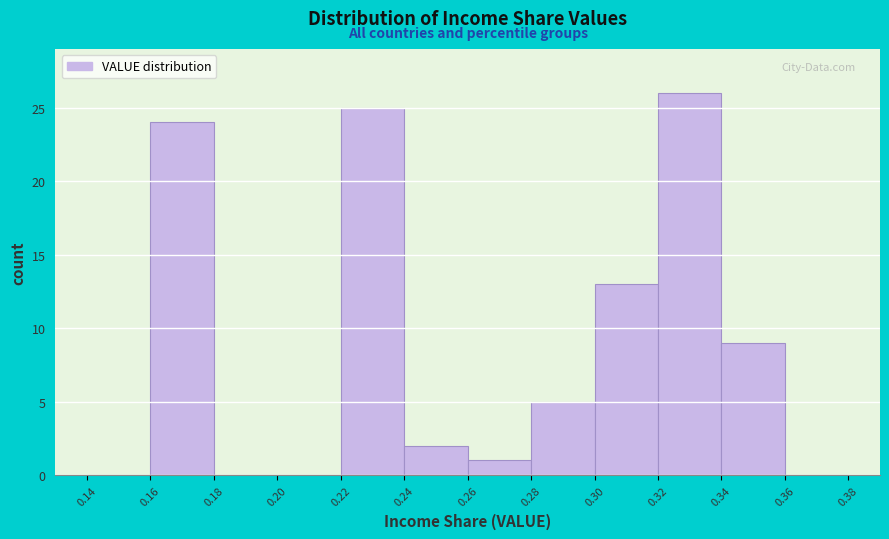

Reading left to right, transcribe this chart: for each bar, give the range it covers on the x-axis and its height. The values are not printed on the chart, so give them approximately, as read against the axis.

0.14 to 0.16: 0
0.16 to 0.18: 24
0.18 to 0.20: 0
0.20 to 0.22: 0
0.22 to 0.24: 25
0.24 to 0.26: 2
0.26 to 0.28: 1
0.28 to 0.30: 5
0.30 to 0.32: 13
0.32 to 0.34: 26
0.34 to 0.36: 9
0.36 to 0.38: 0